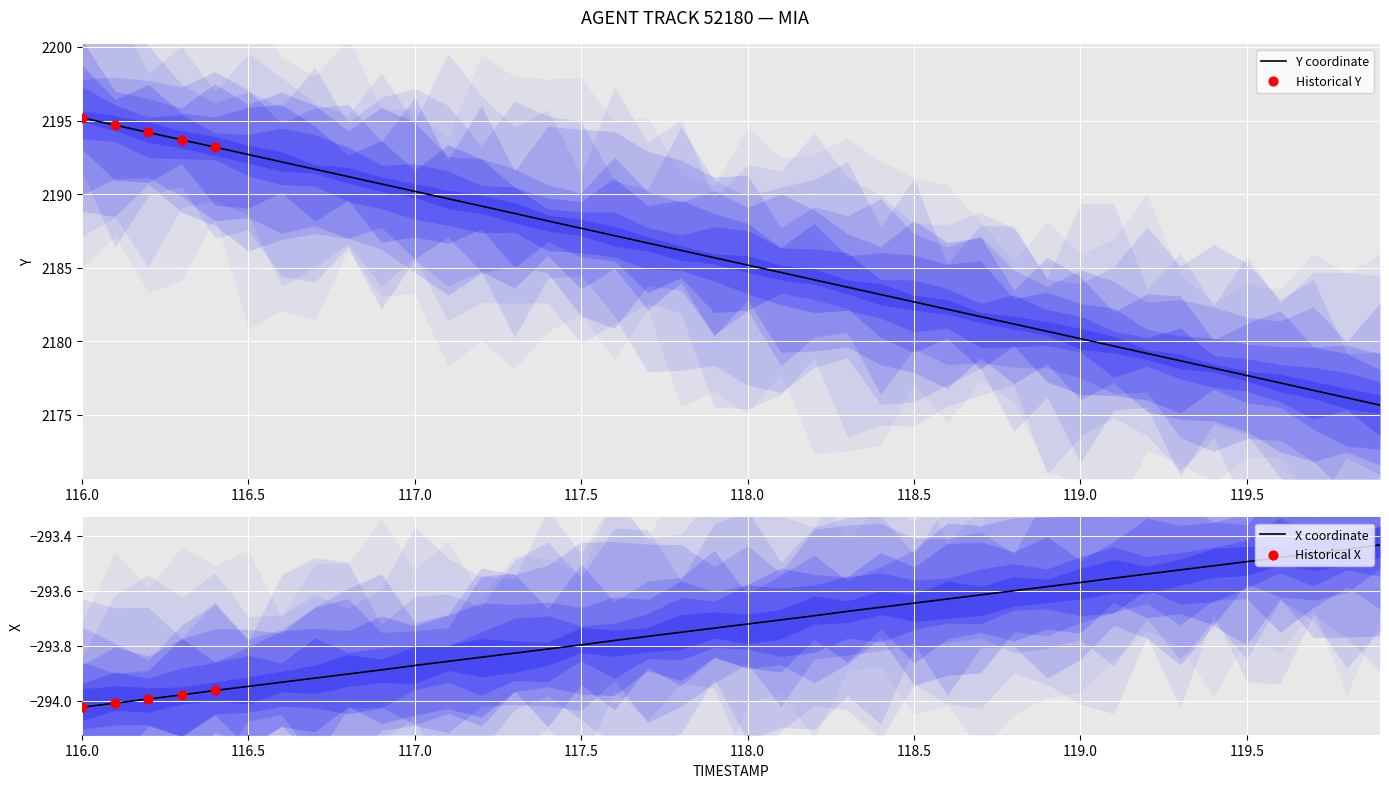

At how many categories does at least one series exceed 1591?

40